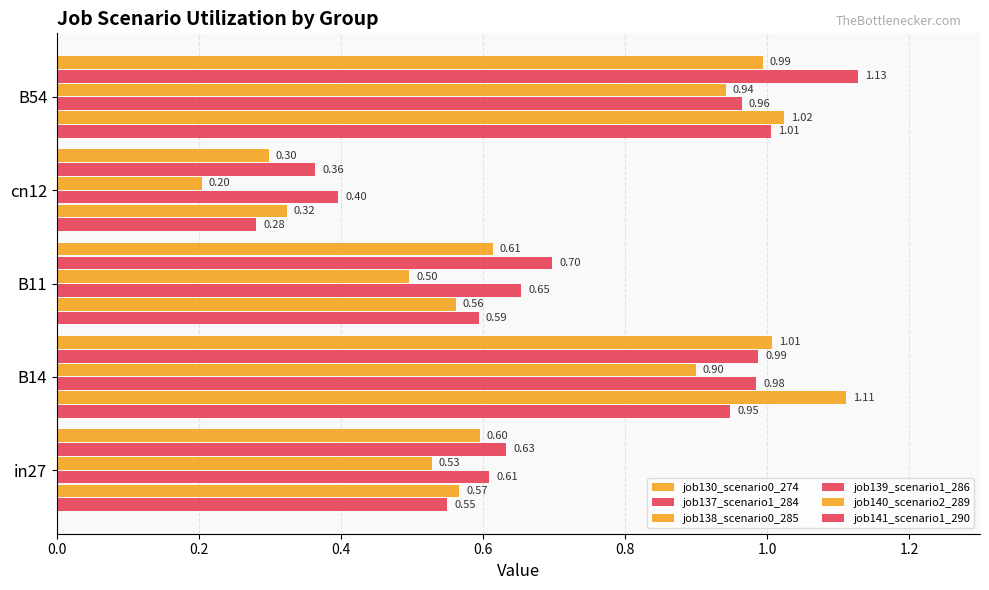

Which series has the largest total across all categories?

job137_scenario1_284